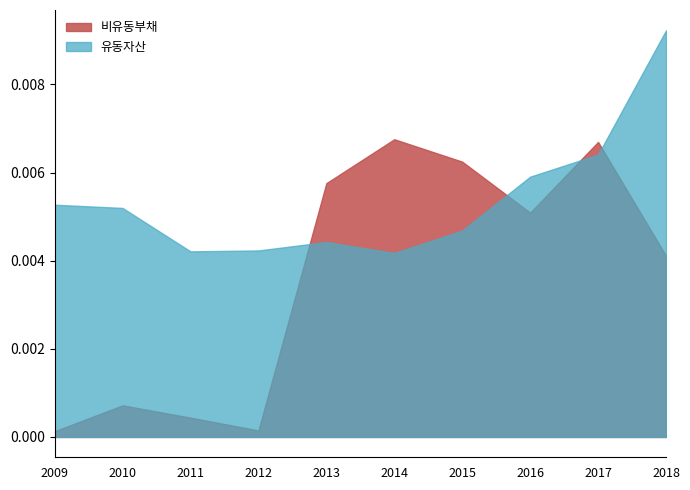

List the labels in order of 유동자산 value, largest first.

2018, 2017, 2016, 2009, 2010, 2015, 2013, 2012, 2011, 2014